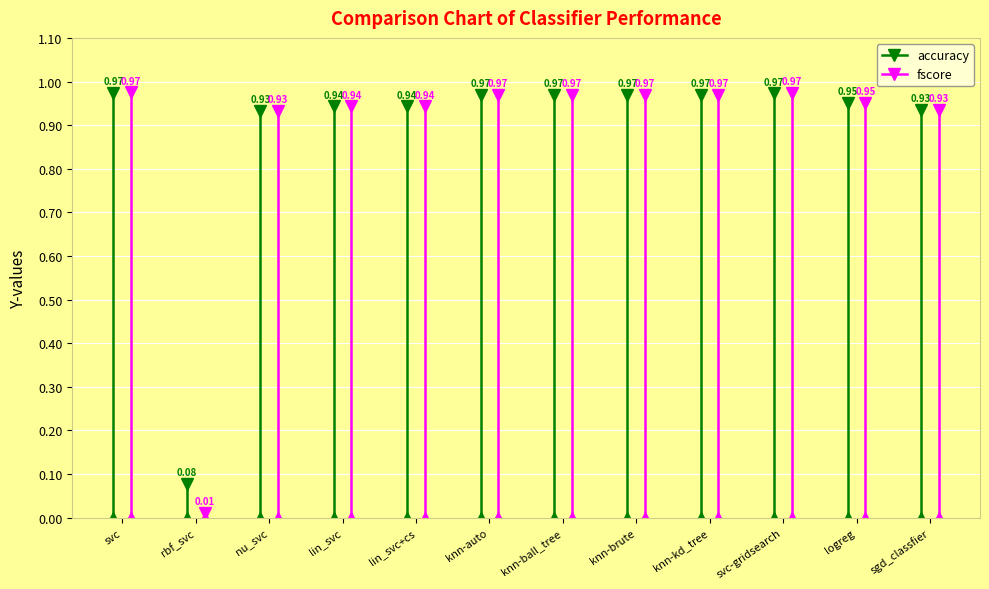

List the labels in order of accuracy value, largest first.

svc, svc-gridsearch, knn-auto, knn-ball_tree, knn-brute, knn-kd_tree, logreg, lin_svc, lin_svc+cs, sgd_classfier, nu_svc, rbf_svc